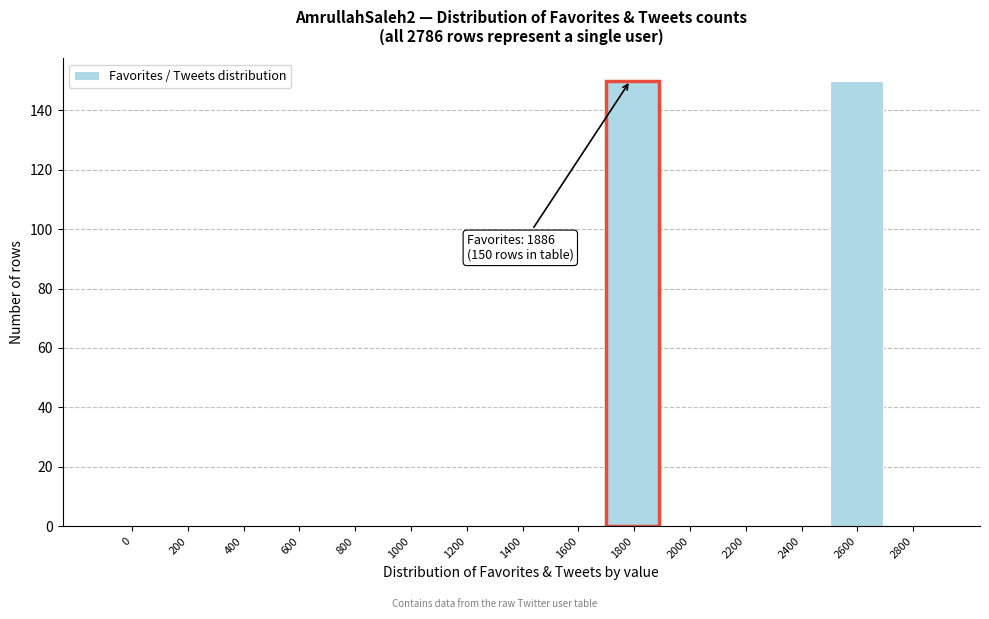

Reading left to right, extract all data points from this chart.

0=0	200=0	400=0	600=0	800=0	1000=0	1200=0	1400=0	1600=0	1800=150	2000=0	2200=0	2400=0	2600=150	2800=0